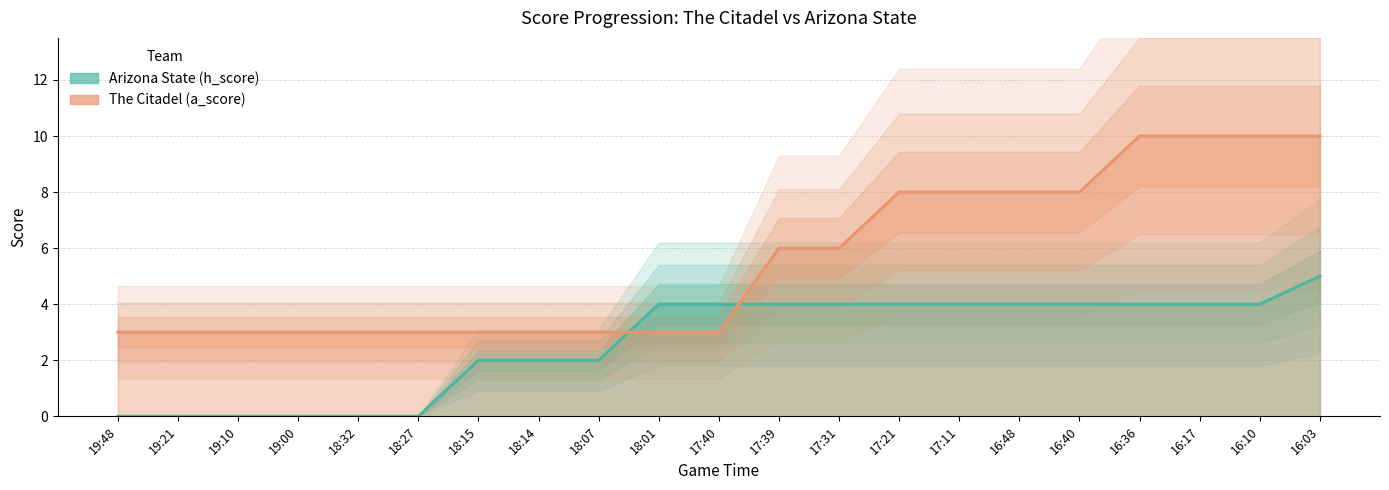

How many values in the Arizona State (h_score) series are below 4?

9